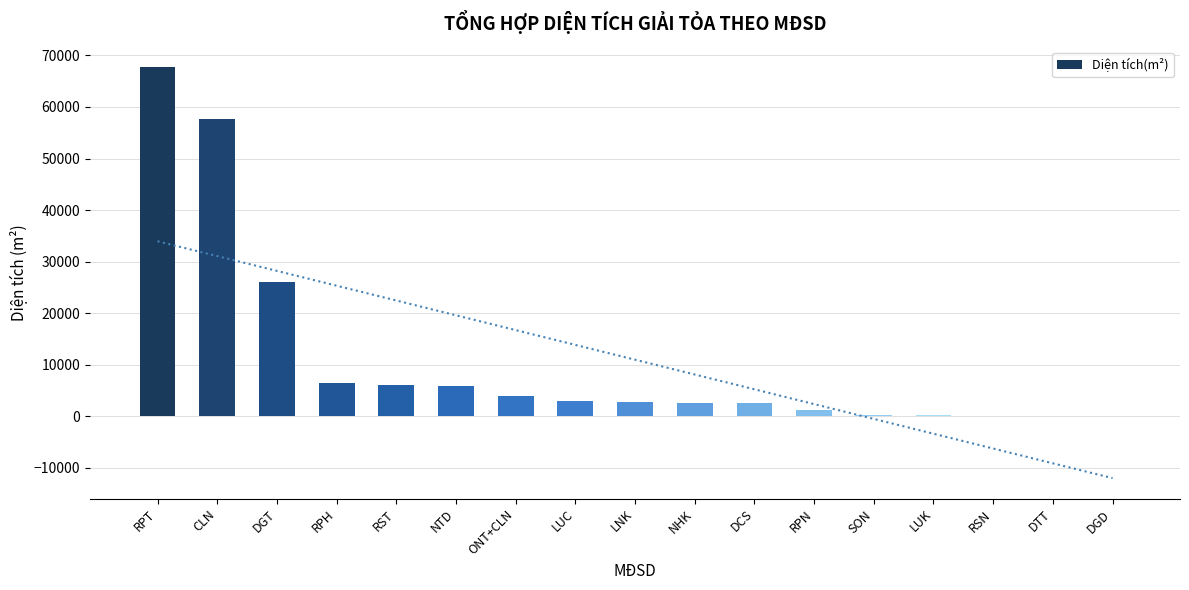

Reading left to right, transcribe all the data shown in this chart.

RPT=67724	CLN=57693	DGT=25951	RPH=6338	RST=6016	NTD=5894	ONT+CLN=3942	LUC=2960	LNK=2812	NHK=2510	DCS=2498	RPN=1117	SON=233	LUK=176	RSN=48	DTT=14	DGD=1